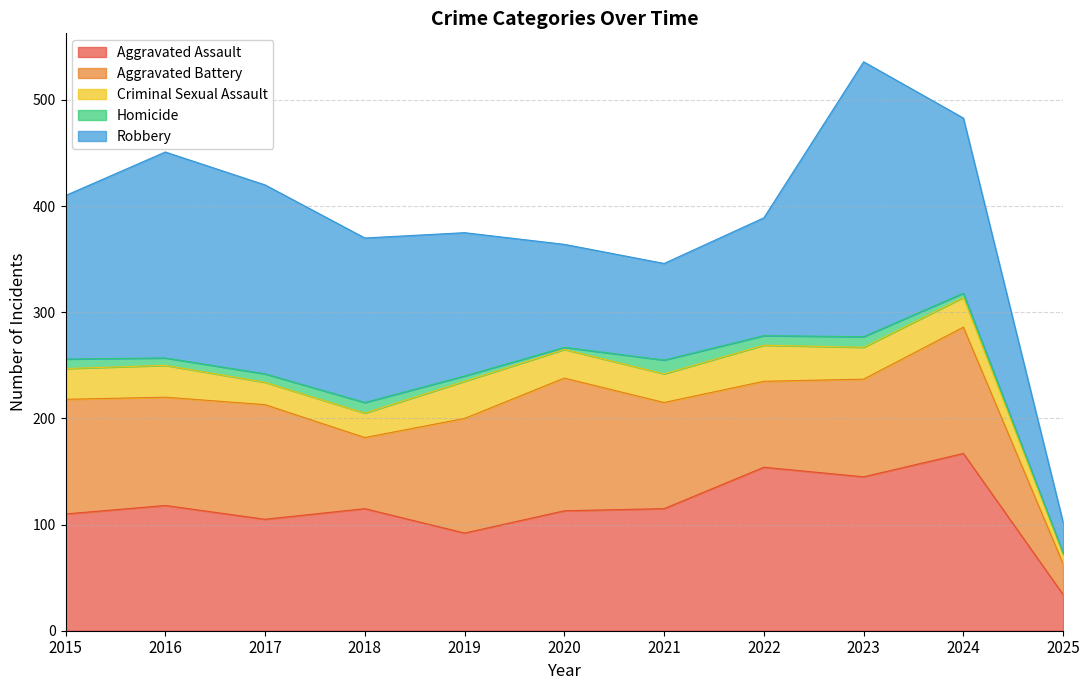

At which label is Criminal Sexual Assault closest to 22?

2017